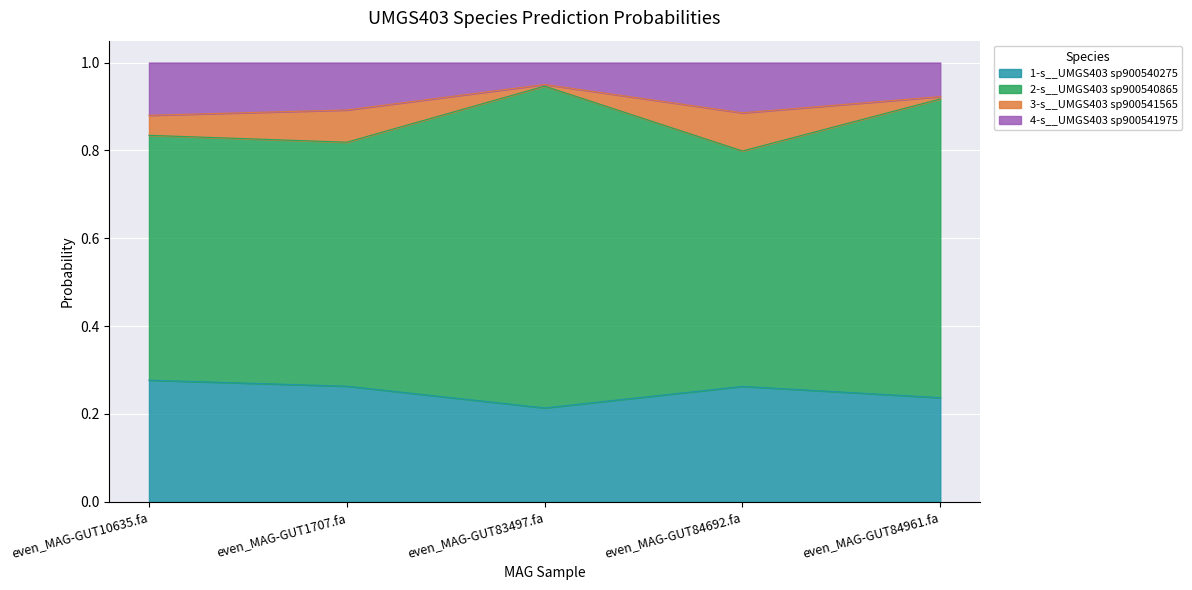

What is the total value across all series at even_MAG-GUT10635.fa?

1.0